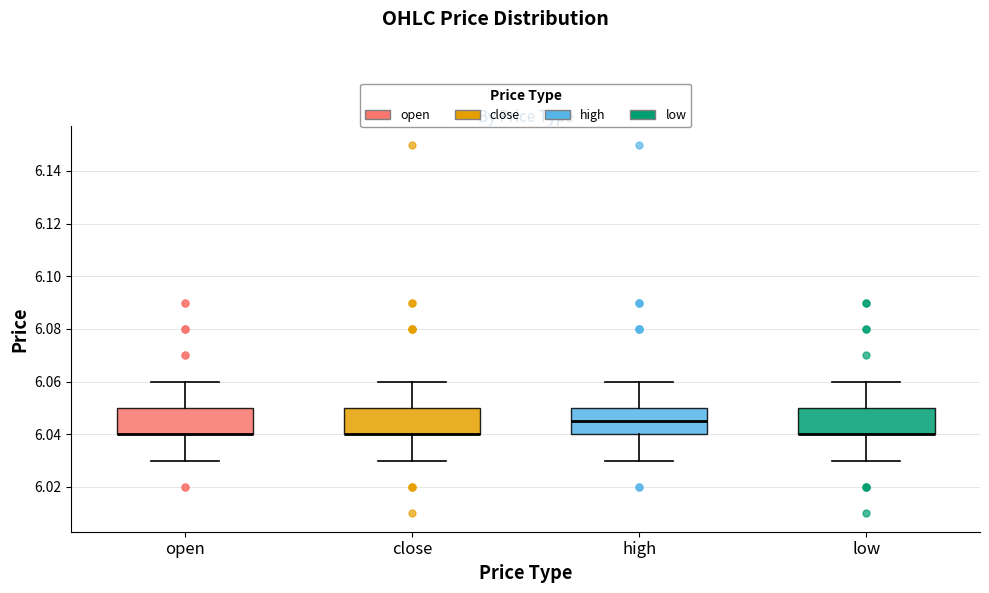

Reading left to right, read every box against the y-axis: the position of its median line, the range the box covers, and the ends of its whiskers. The values are not printed on the chart, so give them approximately, as read against the axis.

open: median 6.040 (drawn on the box's lower edge), box 6.040 to 6.050, whiskers 6.030 to 6.060
close: median 6.040 (drawn on the box's lower edge), box 6.040 to 6.050, whiskers 6.030 to 6.060
high: median 6.046, box 6.040 to 6.050, whiskers 6.030 to 6.060
low: median 6.040 (drawn on the box's lower edge), box 6.040 to 6.050, whiskers 6.030 to 6.060